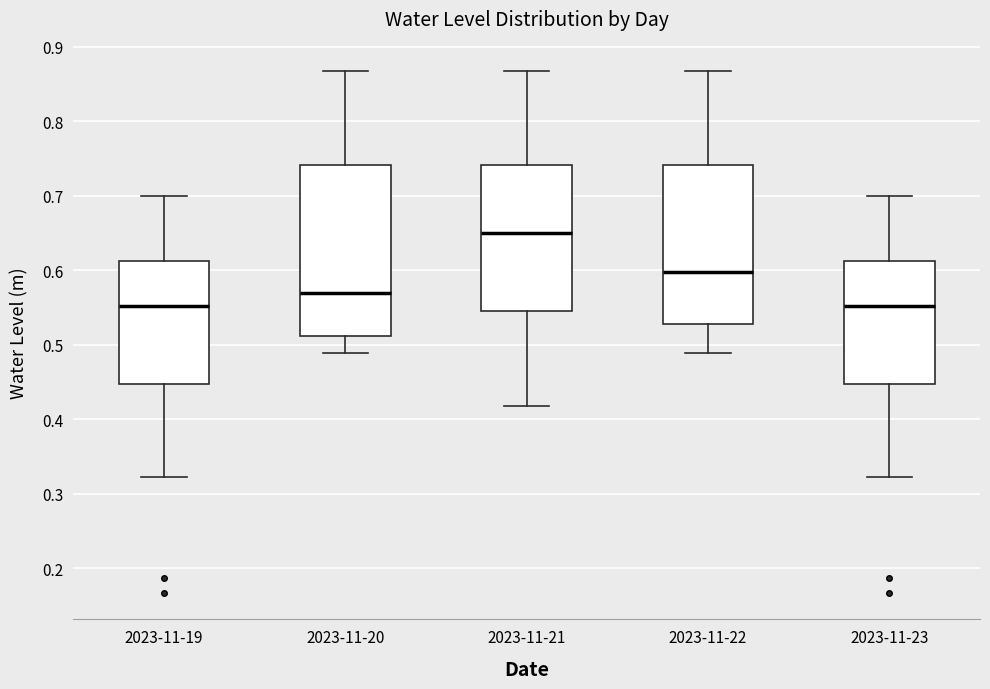

Which box is the tallest, from its lower edge to its upper edge?

2023-11-20